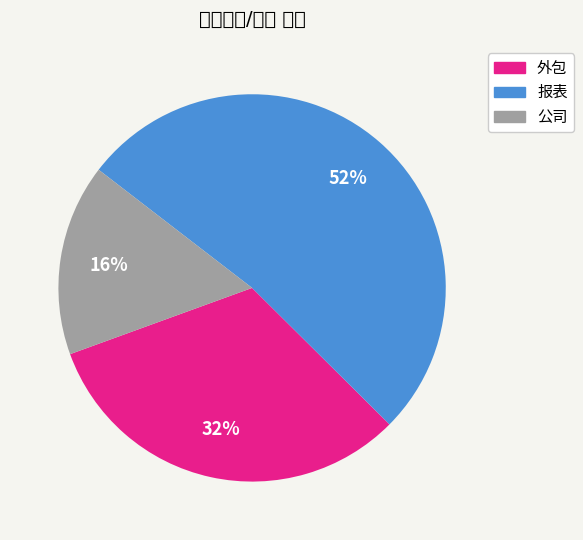

True or false: 公司 accounts for 29% of the total.

False